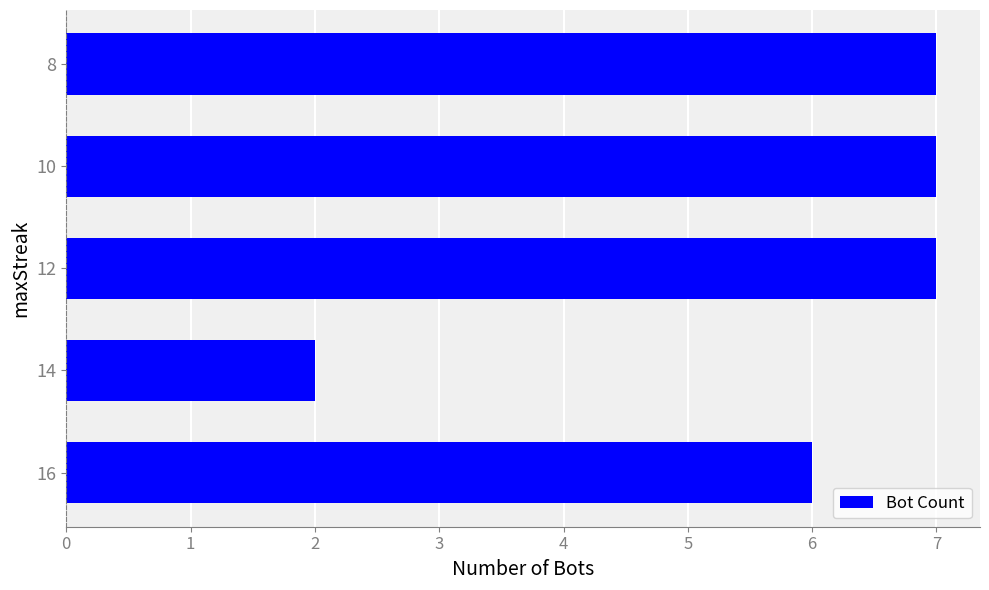

How many bars are there in total?

5